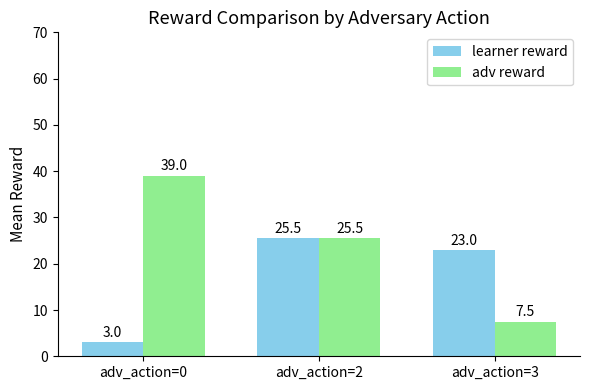

List the series in order of their overall mean, lowest first.

learner reward, adv reward